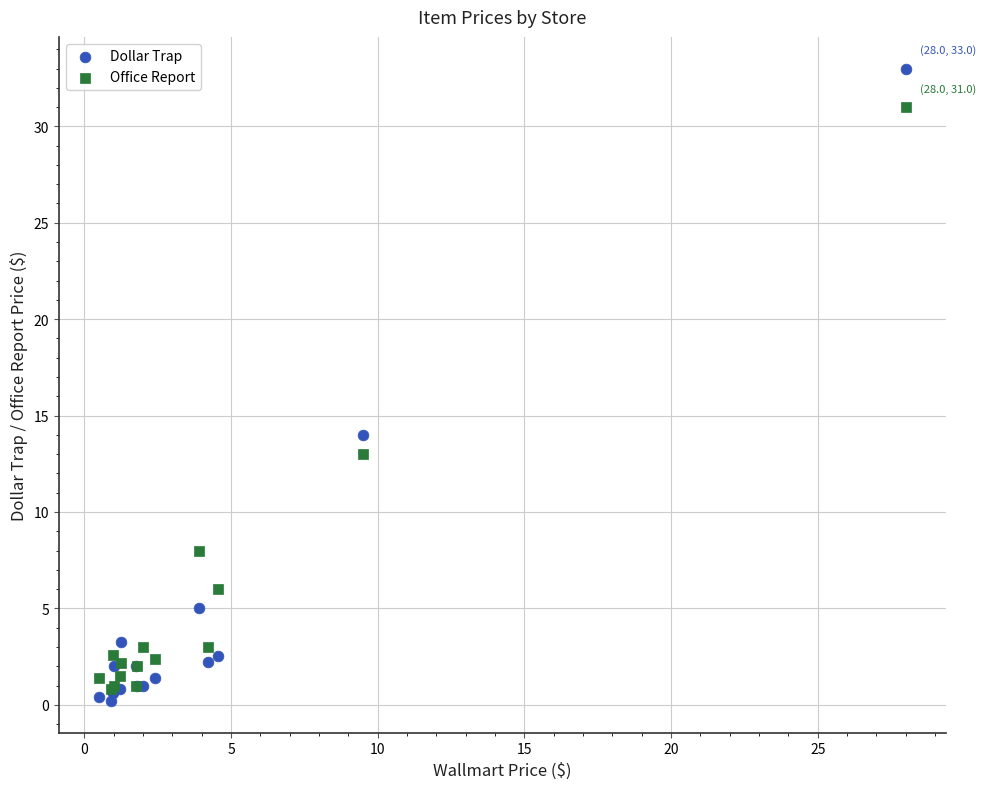

What are all the series names shown in the legend?

Dollar Trap, Office Report